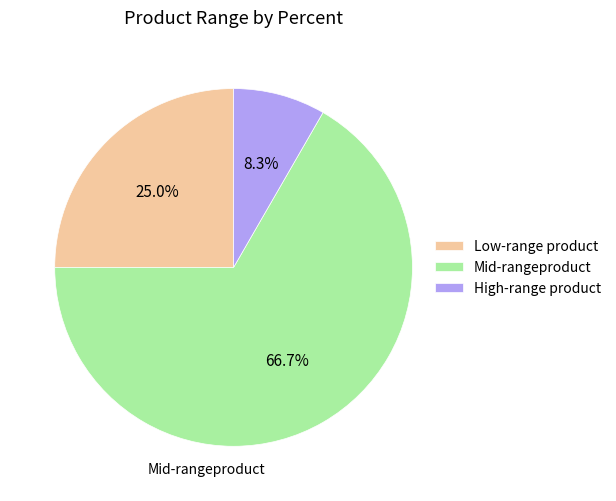

Does any single category account for the majority?

Yes